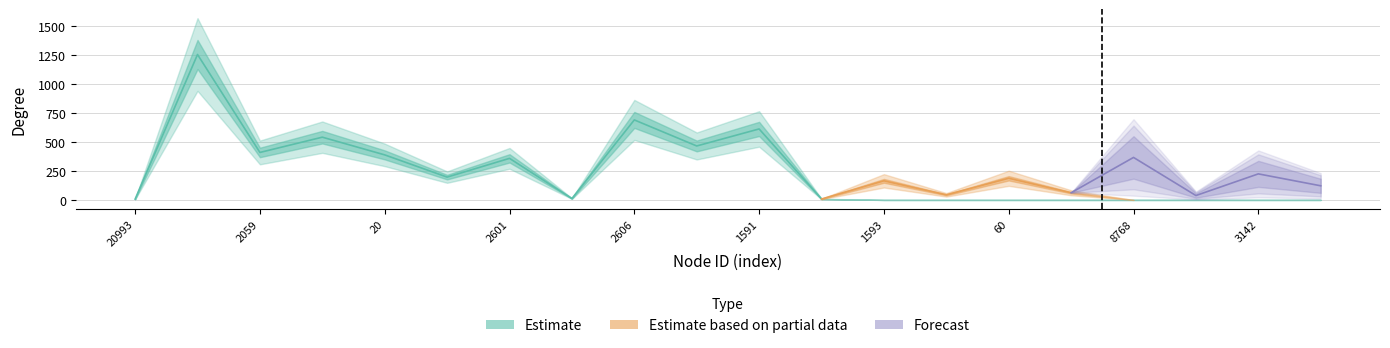

Is the value of Estimate at 574 greater than the value of Estimate based on partial data at 2601?

Yes